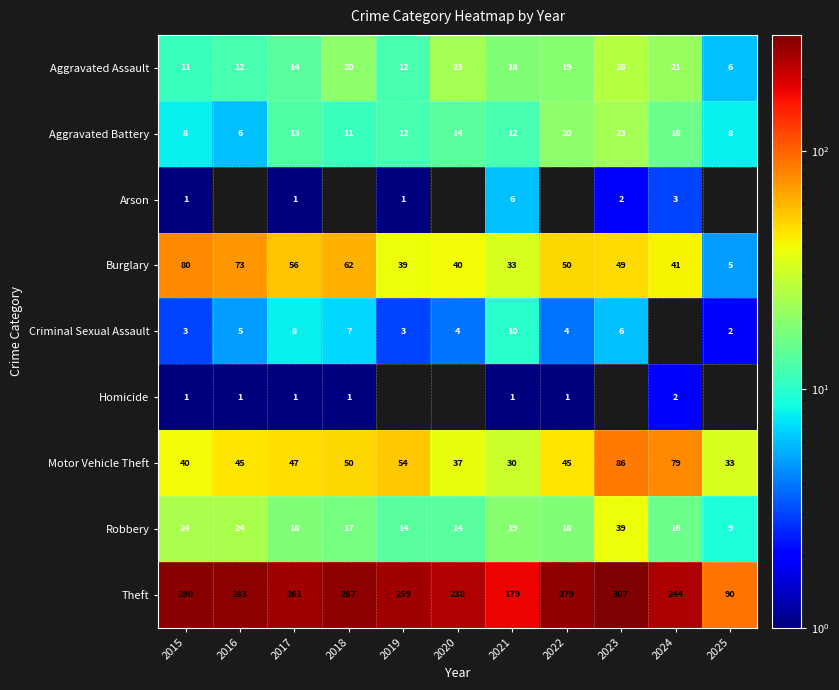

List the labels in order of Burglary value, largest first.

2015, 2016, 2018, 2017, 2022, 2023, 2024, 2020, 2019, 2021, 2025